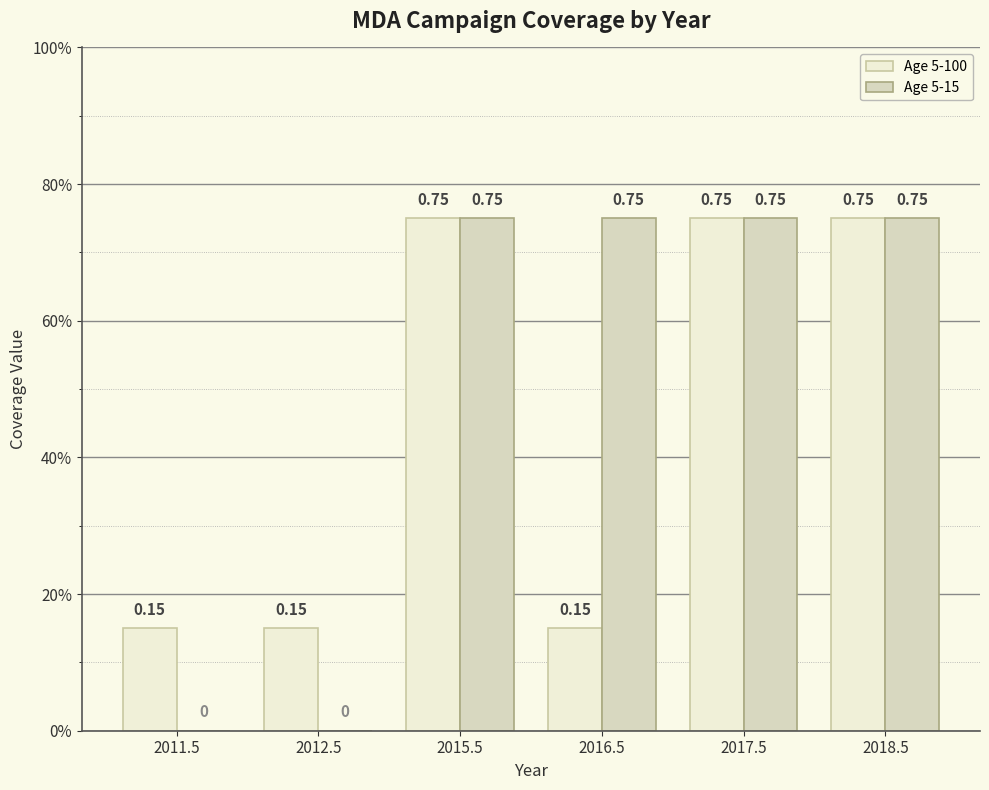

Are the bars grouped side by side (vs. stacked)?

Yes